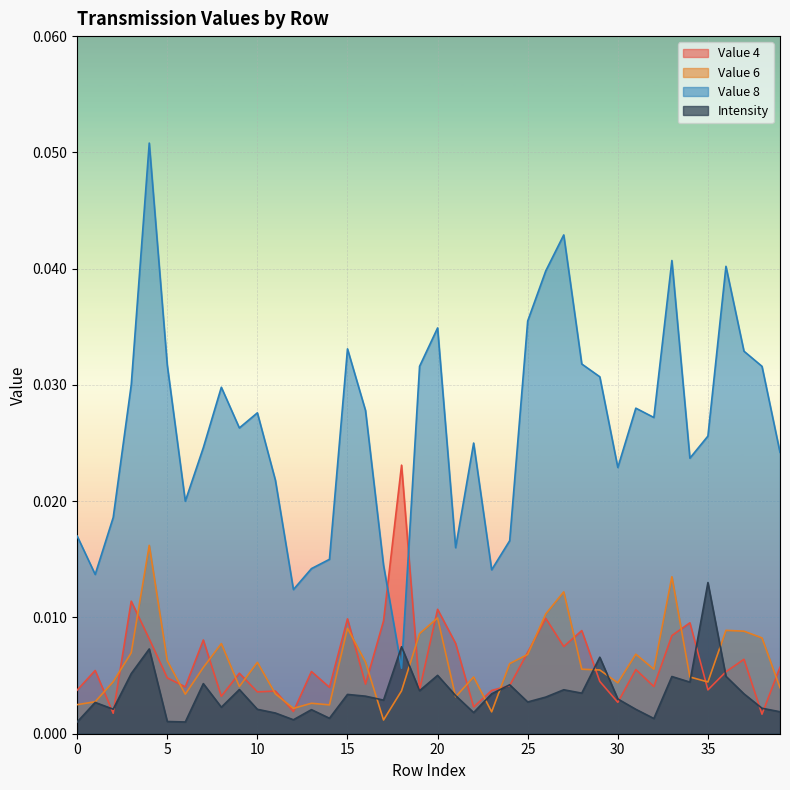

The Value 4 series shows 0.0 at 35. True or false?

False